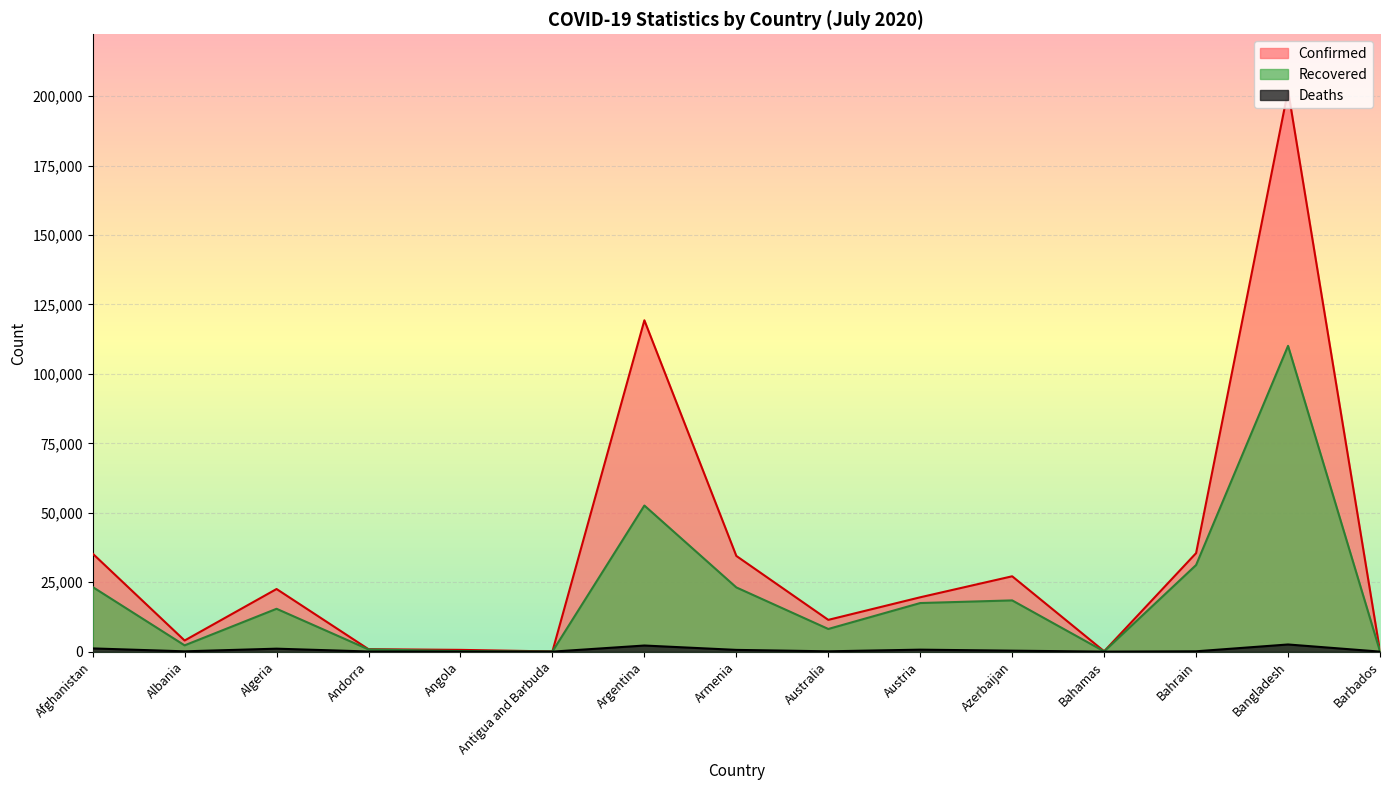

What is the average value of the Confirmed series?

34209